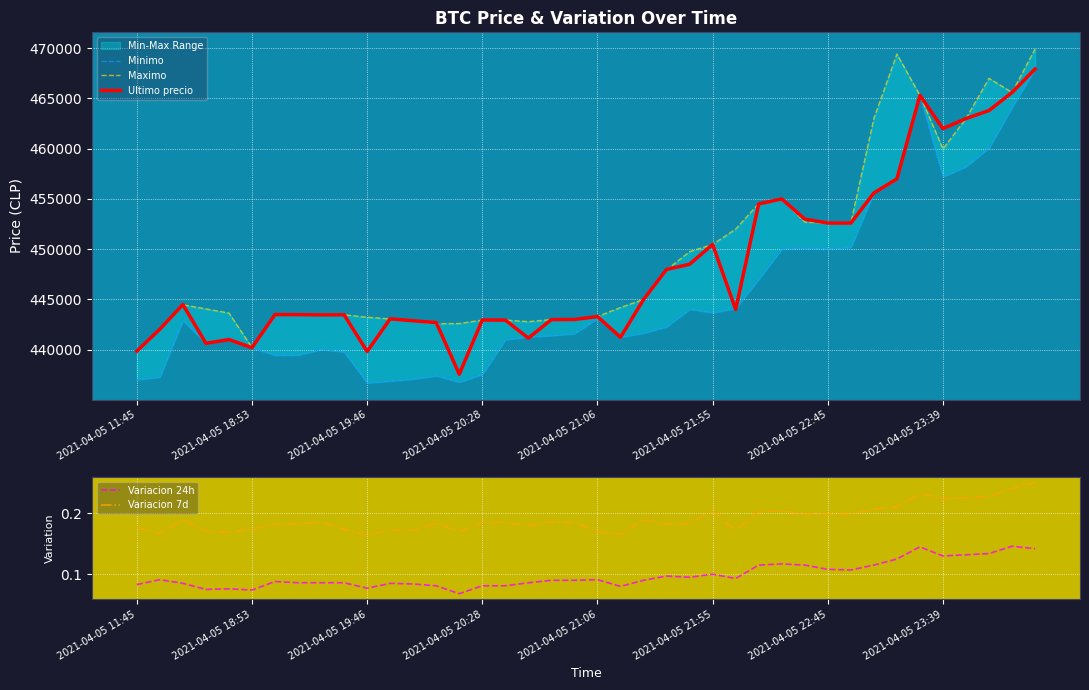

What is the maximum value for Ultimo precio?

467932